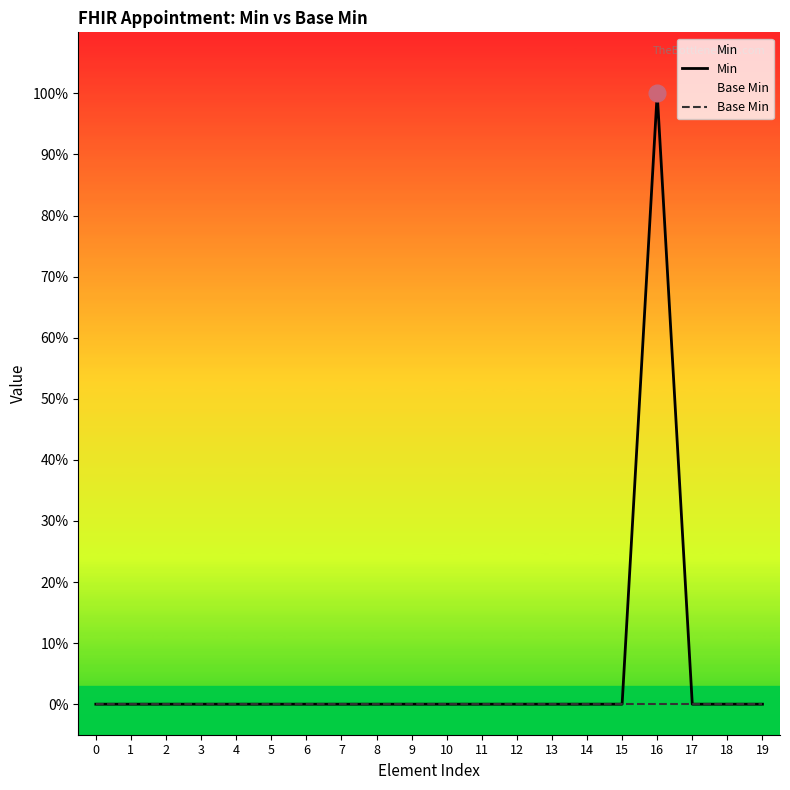

Which category has the highest value across all series?

16